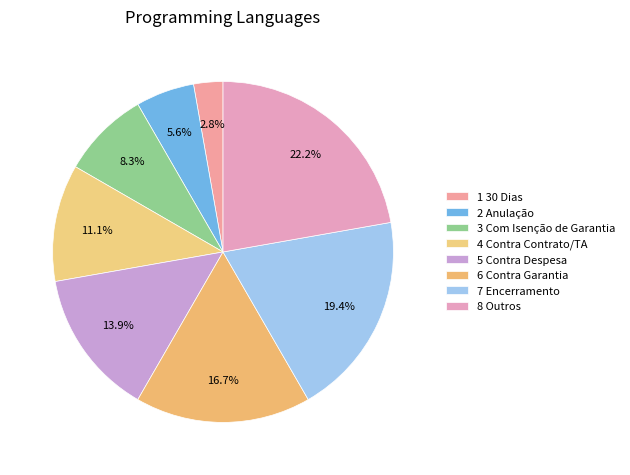

What is the change in value from 1 30 Dias to 3 Com Isenção de Garantia?

+2